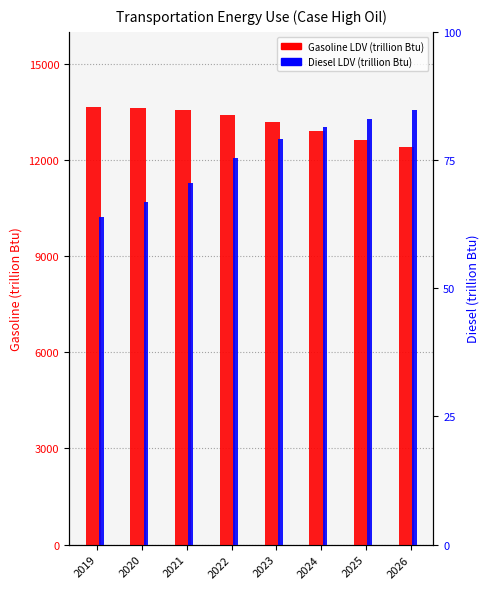

Where is Diesel LDV (trillion Btu) nearest to the value 74?

2022